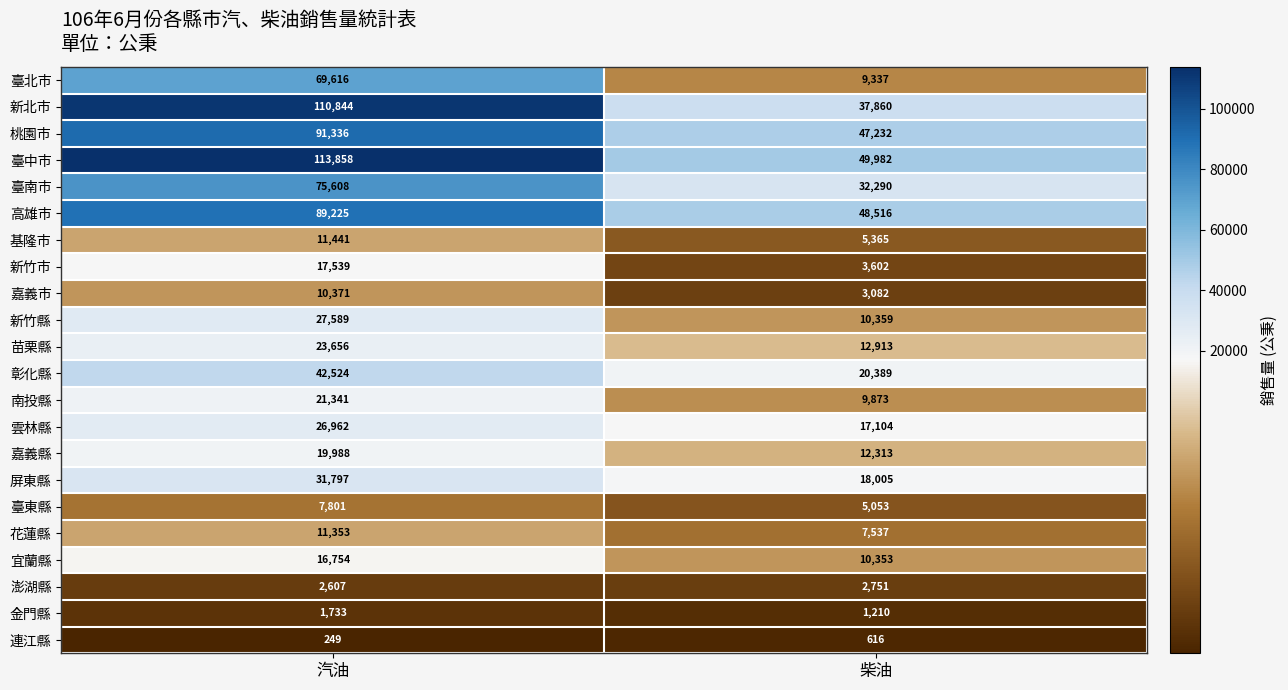

What is the sum of the 新竹縣 values at 汽油 and 柴油?

37948